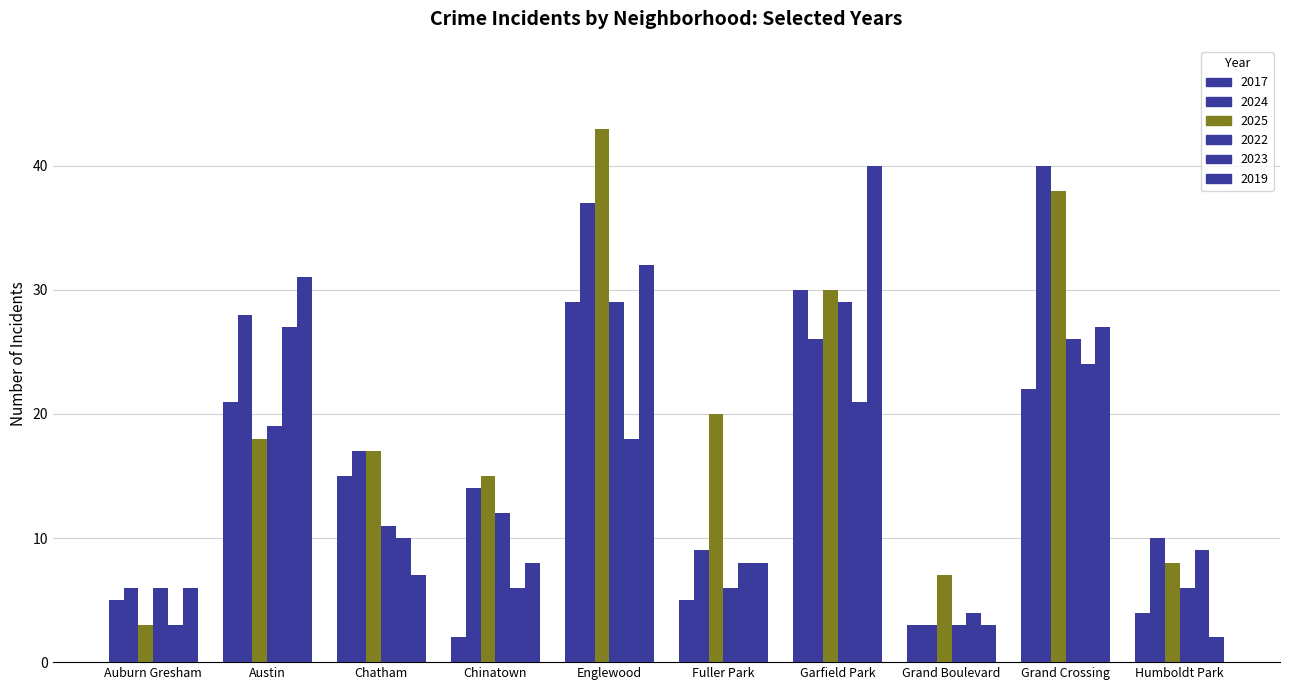

At which label is 2017 closest to 16?

Chatham